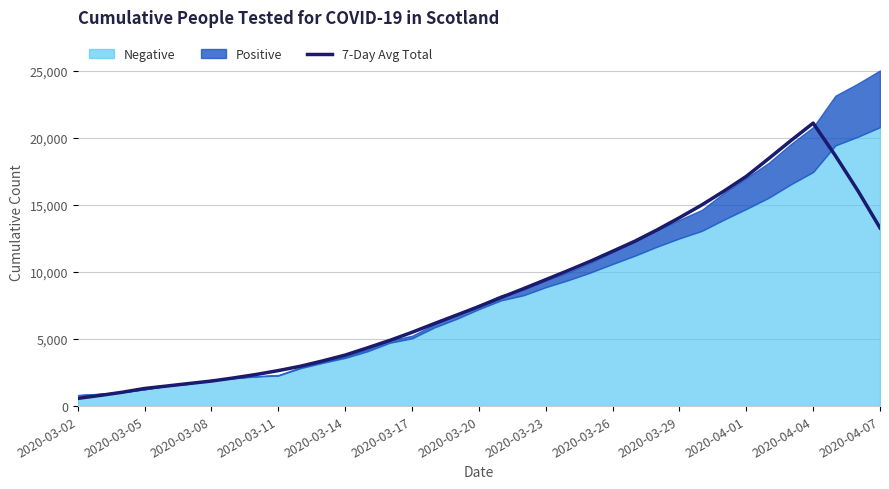

Does the chart have visible grid lines?

Yes